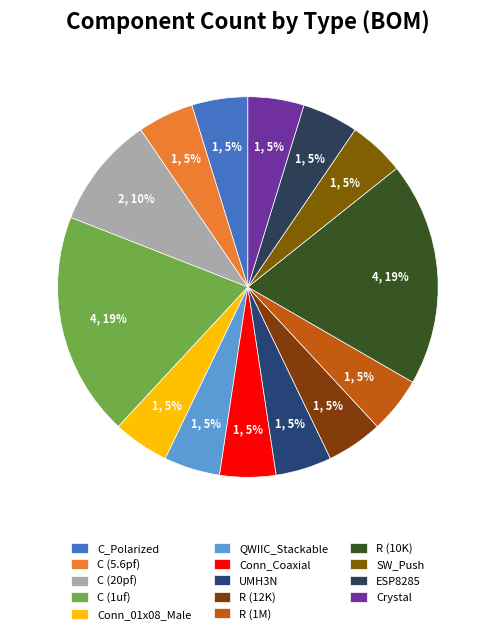

Approximately how many times larger is the value at Conn_01x08_Male compared to R (12K)?

1.0